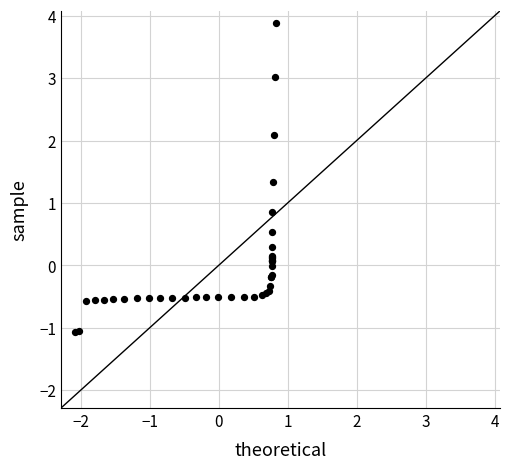

What Y value in the scatter plot is closest to 1?

0.9